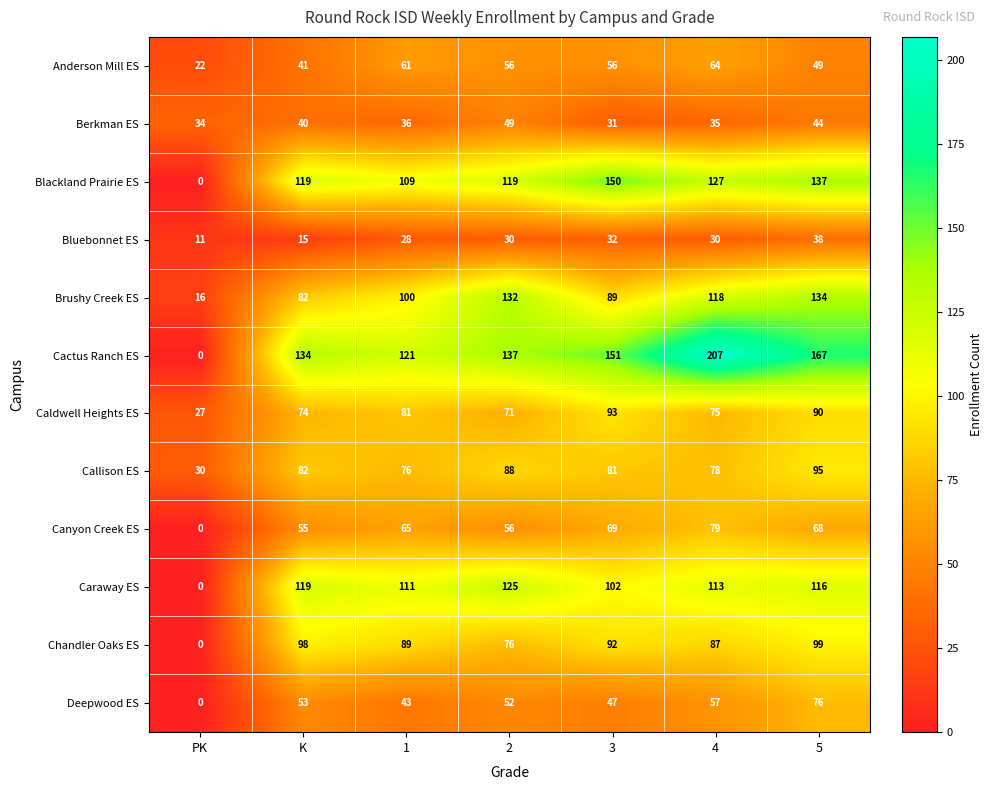

What is the maximum value shown in the chart?

207